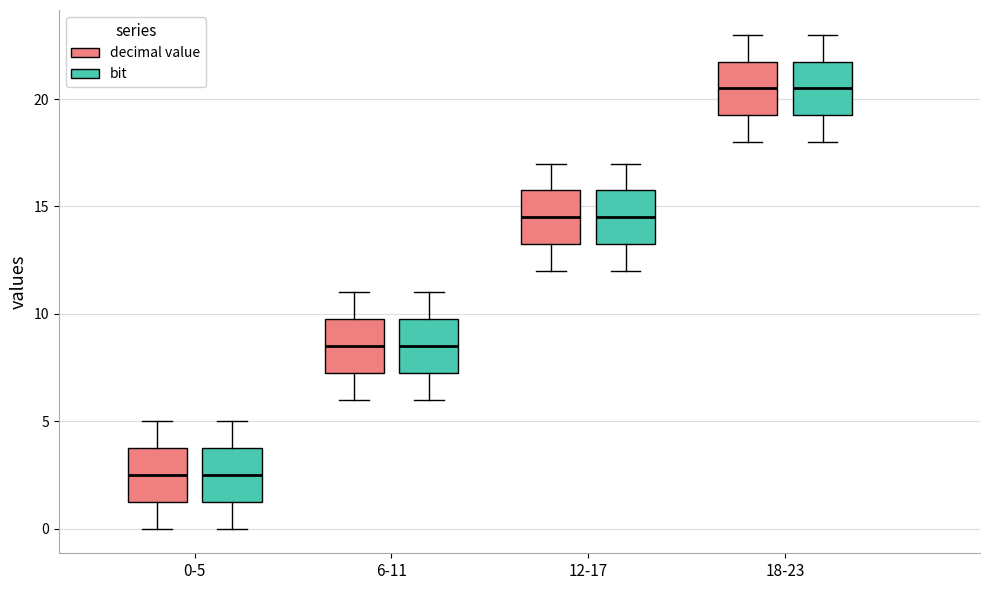

Where is the upper edge of the box for 18-23 (decimal value) on the y-axis? The values are not printed on the chart, so give them approximately, as read against the axis.

22.0